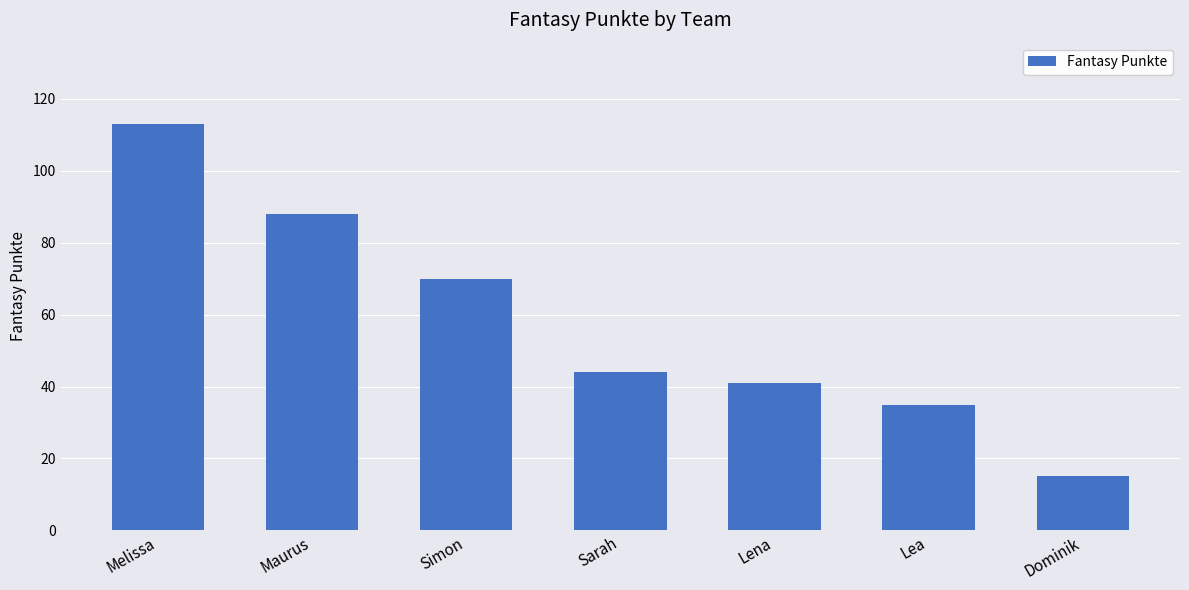

Does the chart contain any negative values?

No